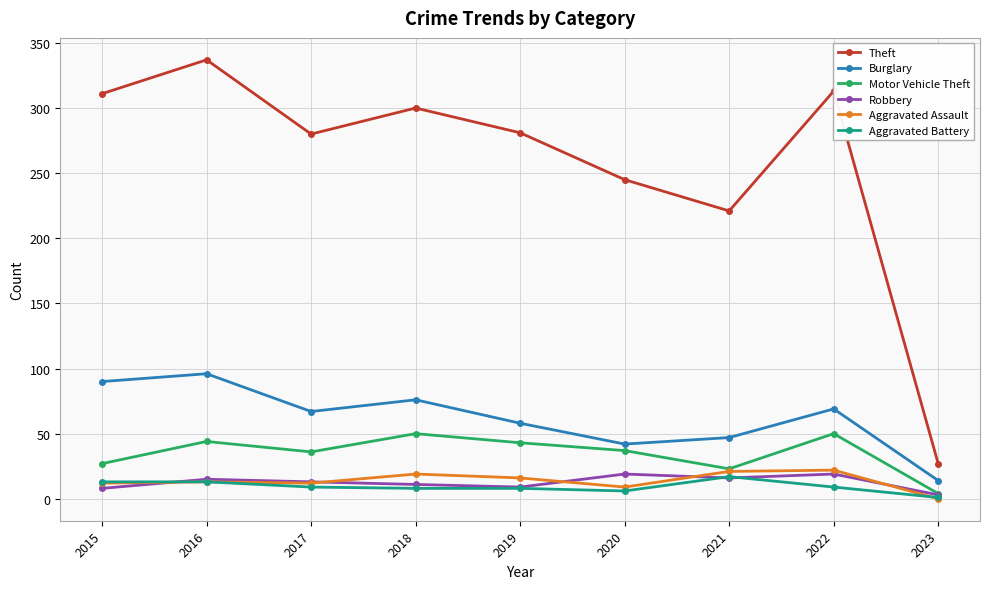

Is the value of Burglary at 2018 greater than the value of Motor Vehicle Theft at 2019?

Yes